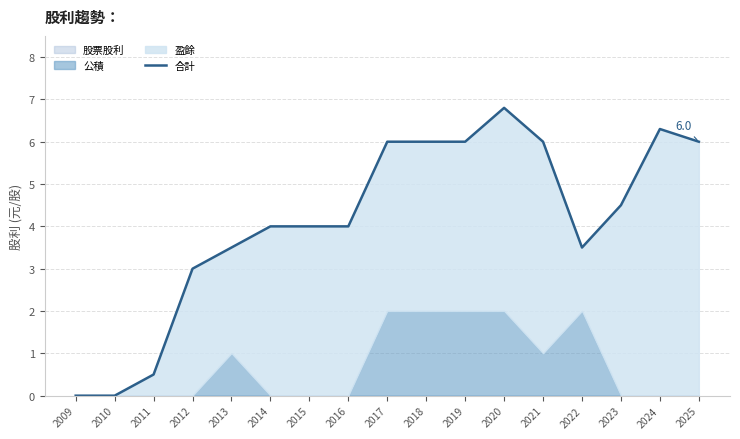

Rank the categories by value from lowest to highest.

2009, 2010, 2011, 2012, 2013, 2022, 2014, 2015, 2016, 2023, 2017, 2018, 2019, 2021, 2025, 2024, 2020